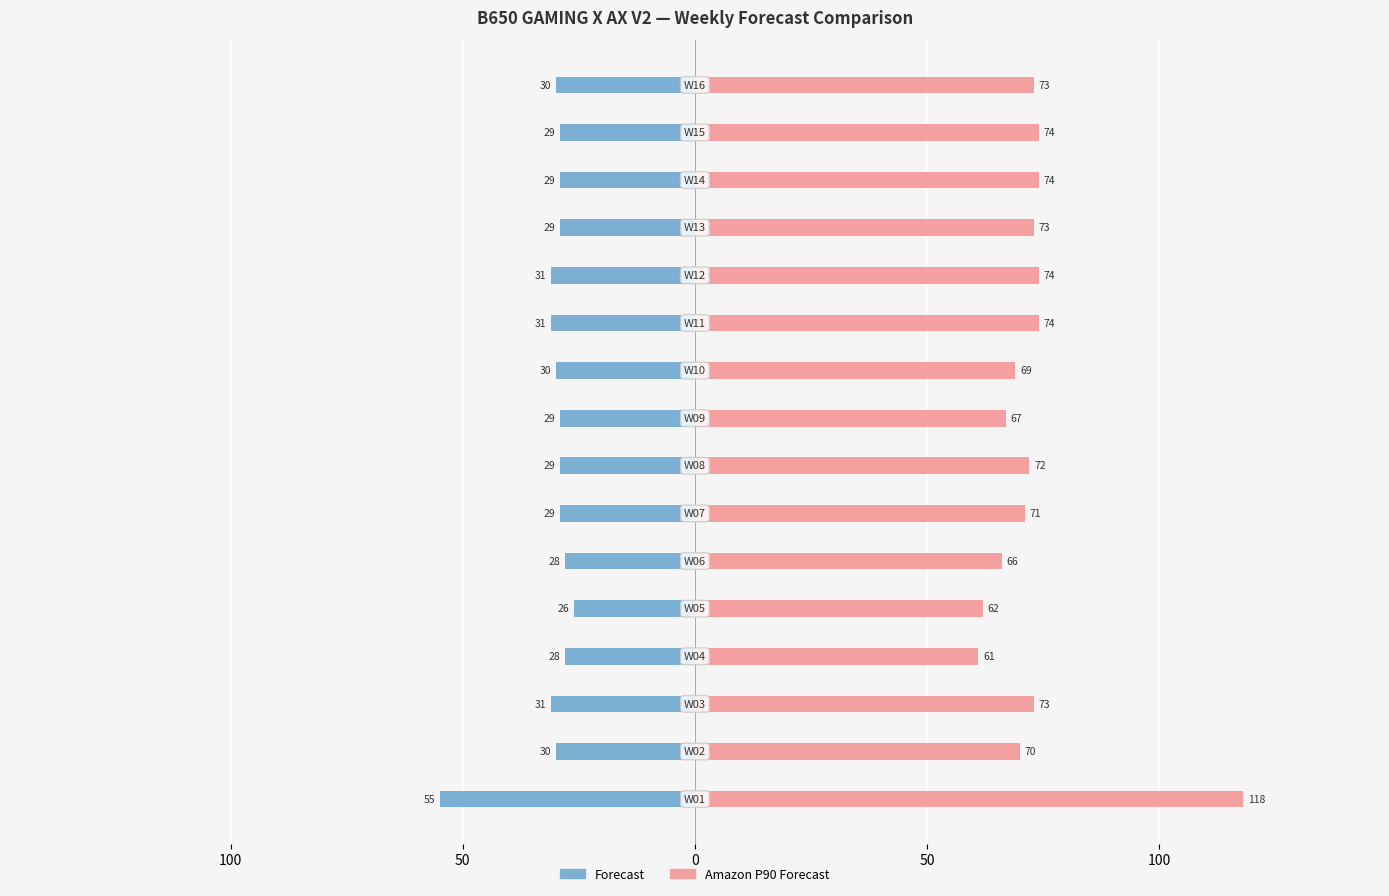

What is the minimum value for Amazon P90 Forecast?

61